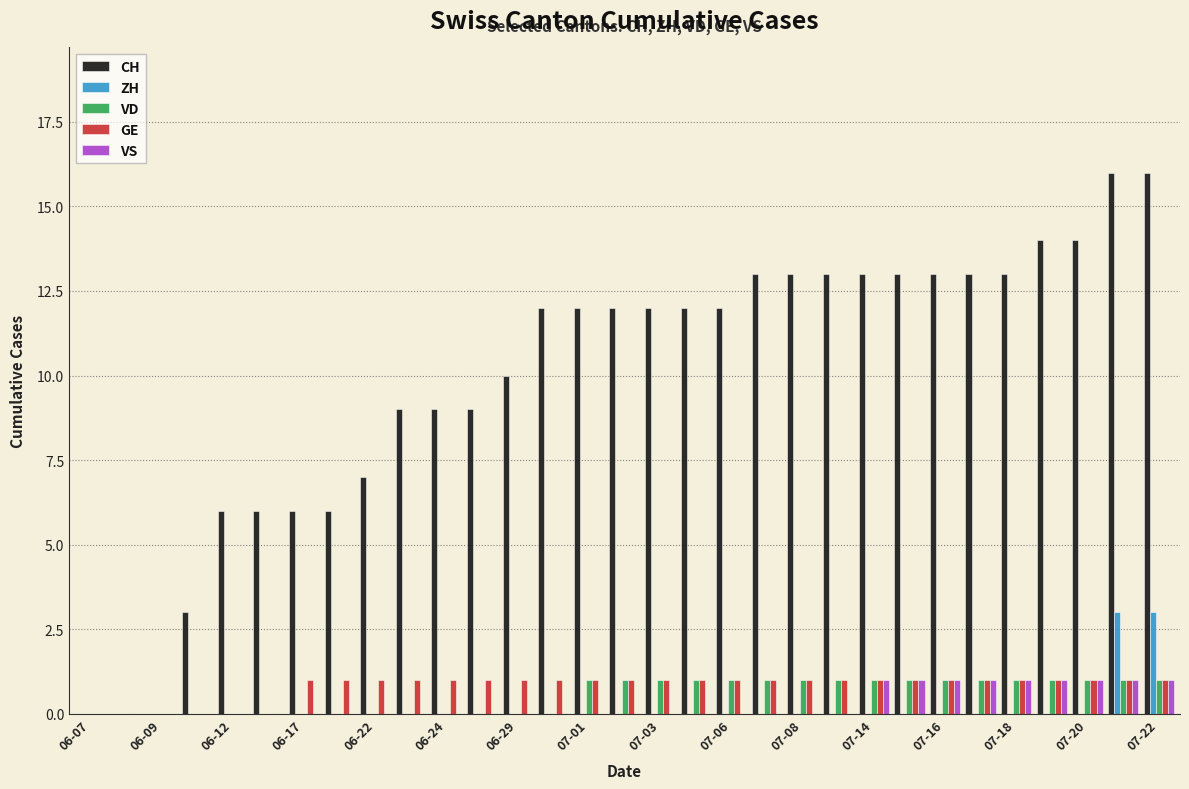

Which series has the largest total across all categories?

CH